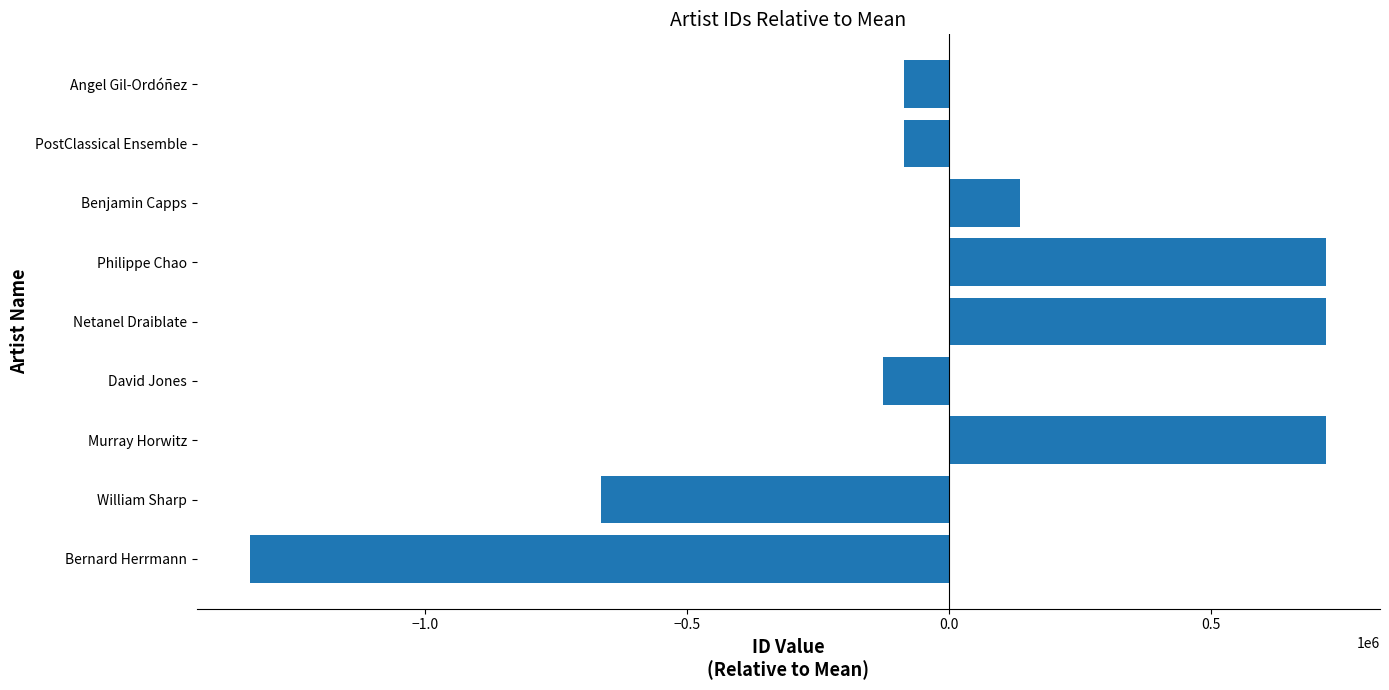

Read the value at Bernard Herrmann.

-1333153.4